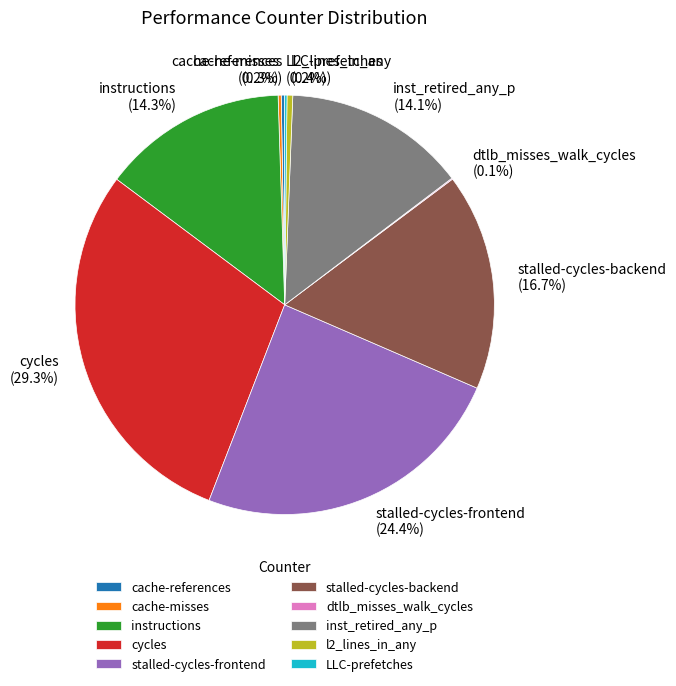

Which slice is the largest?

cycles